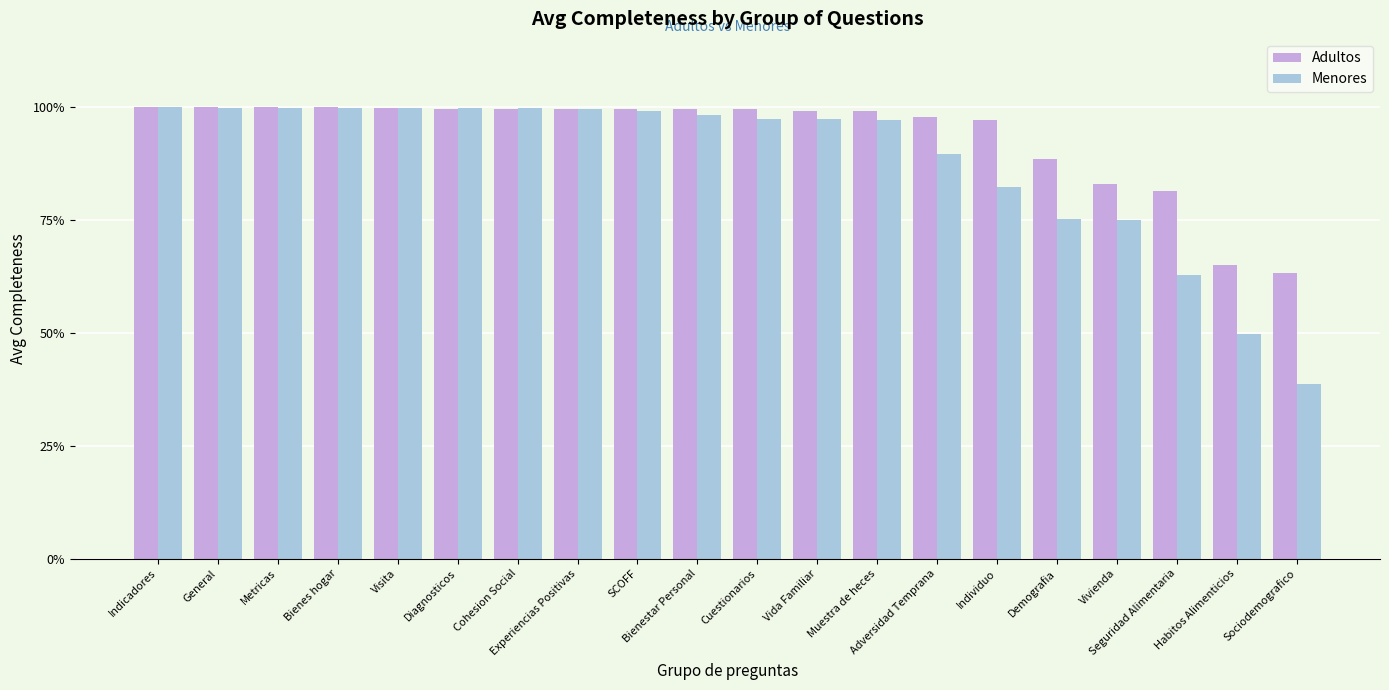

What are all the series names shown in the legend?

Adultos, Menores